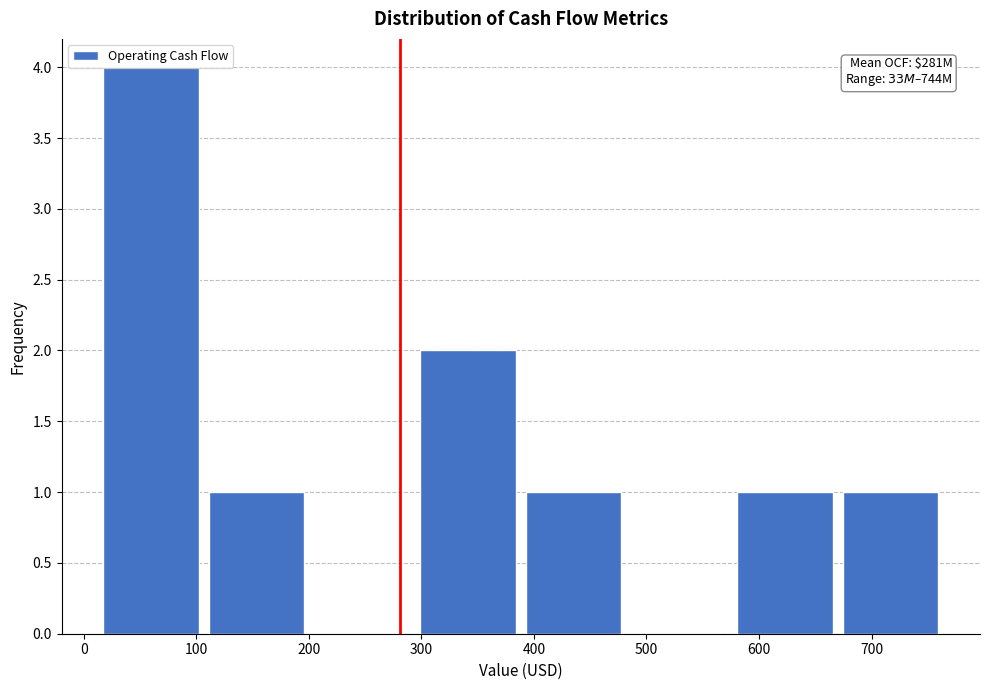

Over which range of the x-axis is the bar tallest?

10 to 110